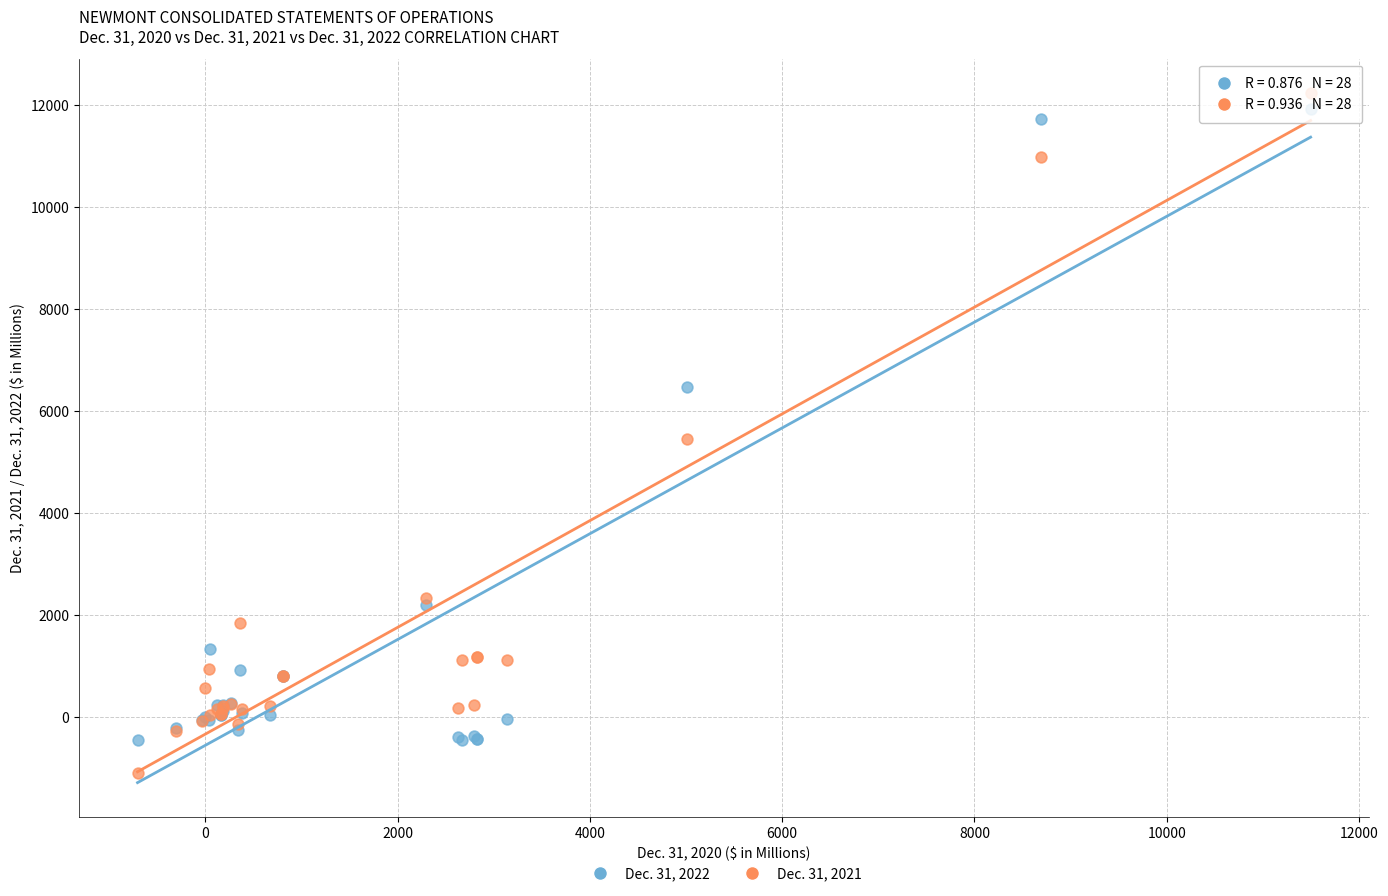

Which series reaches the minimum Y coordinate?

Dec. 31, 2021